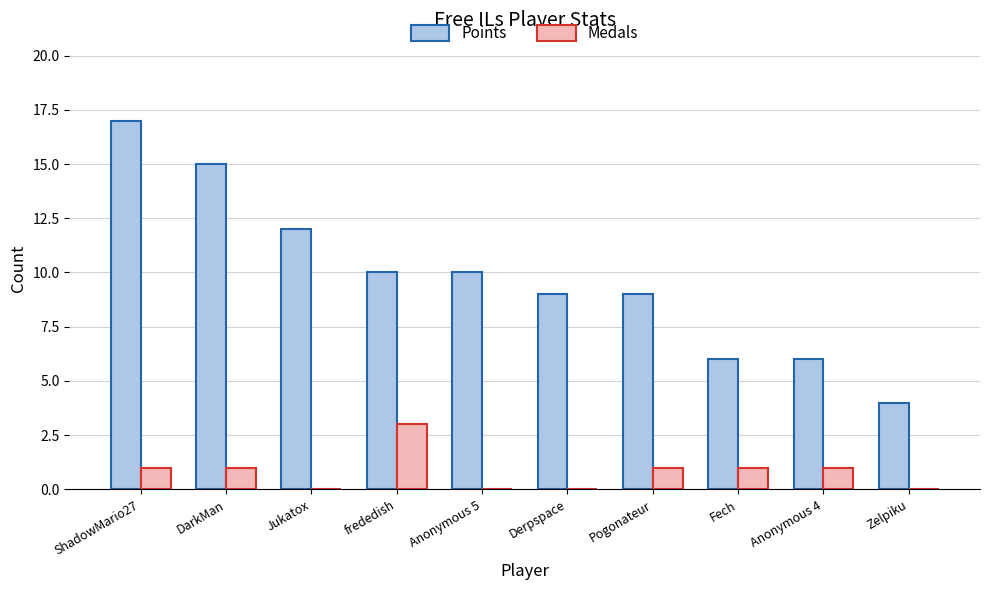

Reading left to right, list all the values displayed in this chart.

Points: 17	15	12	10	10	9	9	6	6	4
Medals: 1	1	0	3	0	0	1	1	1	0